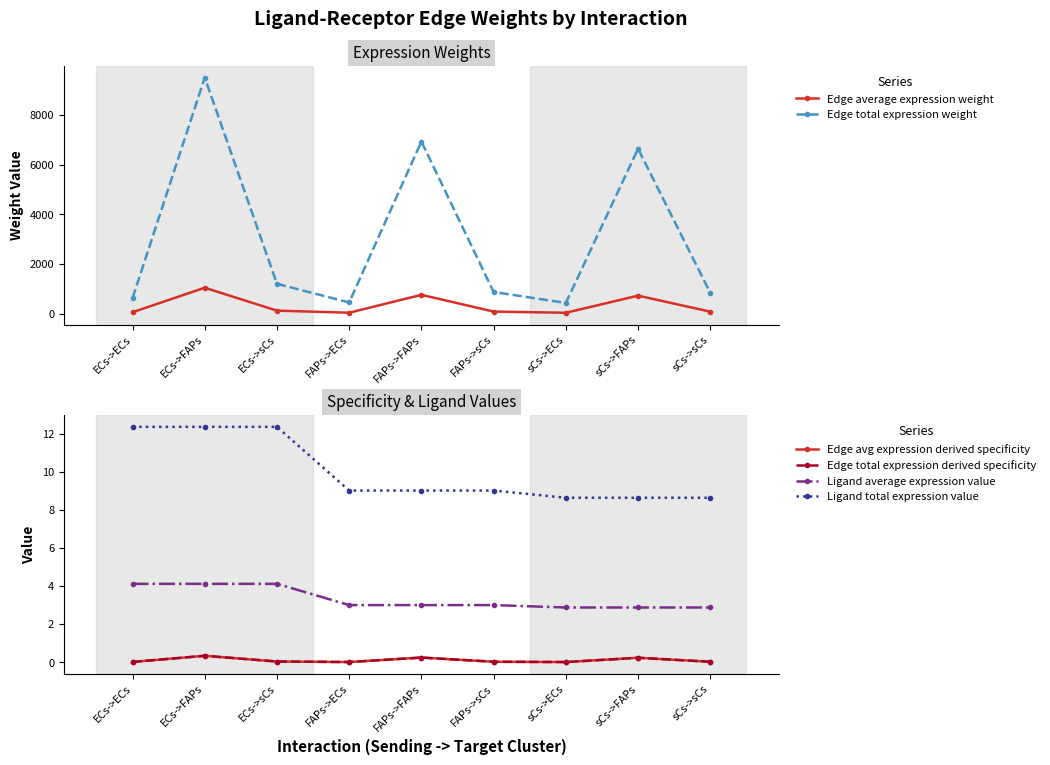

Reading right to left, what are all the values shown in this chart?

Edge average expression weight: 94.2	738.0	49.4	98.4	770.4	51.6	134.8	1056.0	70.7
Edge total expression weight: 848.1	6641.9	444.6	885.3	6933.6	464.1	1213.5	9503.6	636.2
Edge avg expression derived specificity: 0.0	0.2	0.0	0.0	0.3	0.0	0.0	0.3	0.0
Edge total expression derived specificity: 0.0	0.2	0.0	0.0	0.3	0.0	0.0	0.3	0.0
Ligand average expression value: 2.9	2.9	2.9	3.0	3.0	3.0	4.1	4.1	4.1
Ligand total expression value: 8.6	8.6	8.6	9.0	9.0	9.0	12.4	12.4	12.4